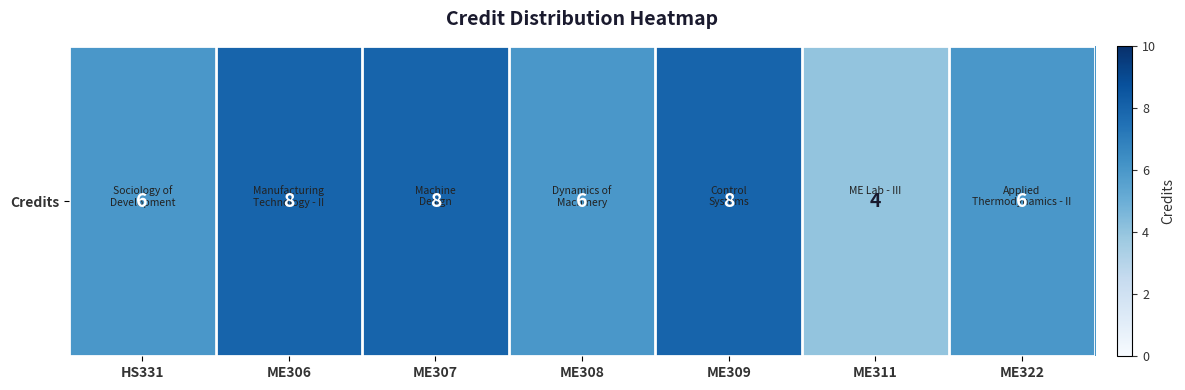

Reading right to left, what are all the values shown in this chart?

ME322=6	ME311=4	ME309=8	ME308=6	ME307=8	ME306=8	HS331=6